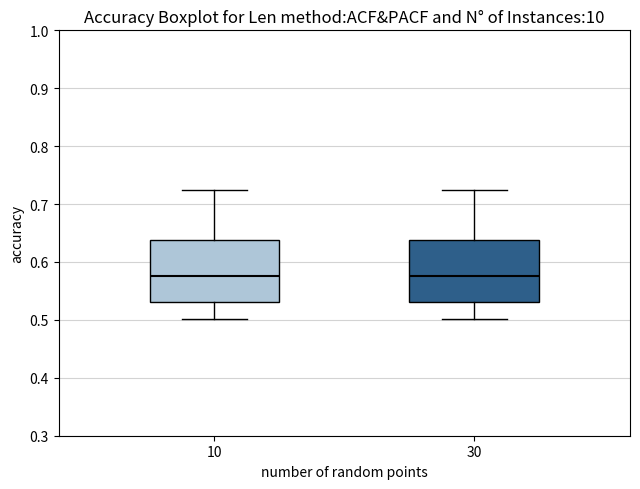

Reading left to right, read every box against the y-axis: the position of its median line, the range the box covers, and the ends of its whiskers. The values are not printed on the chart, so give them approximately, as read against the axis.

10: median 0.58, box 0.53 to 0.64, whiskers 0.50 to 0.73
30: median 0.58, box 0.53 to 0.64, whiskers 0.50 to 0.73